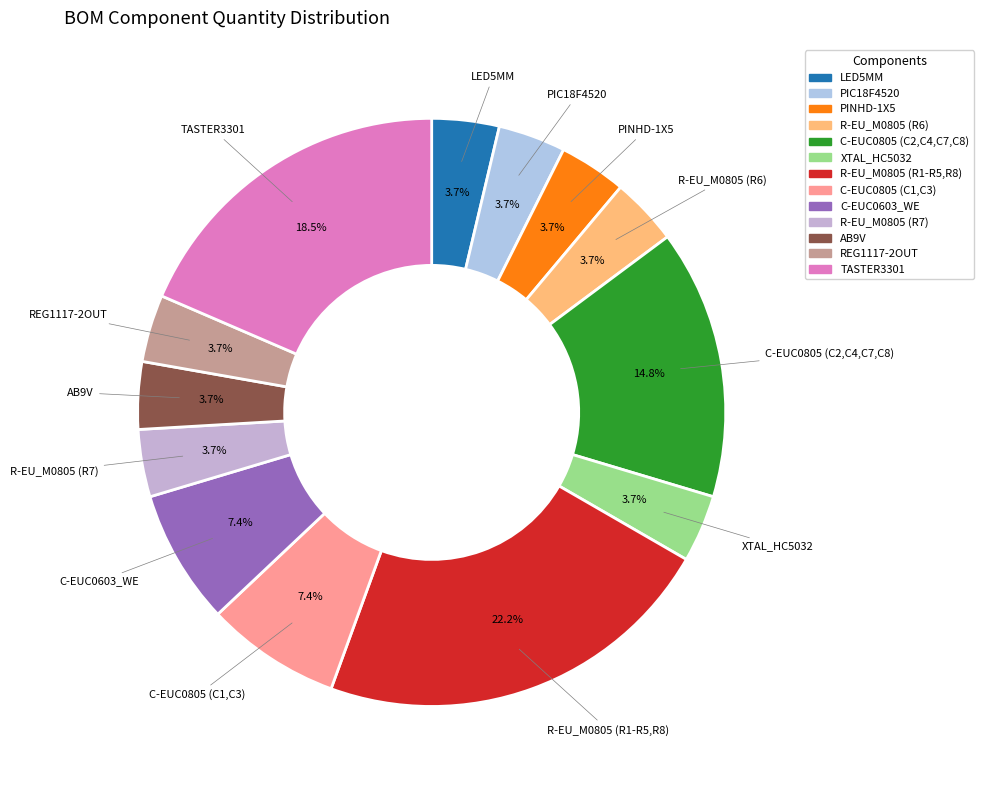

How many segments does this pie chart have?

13